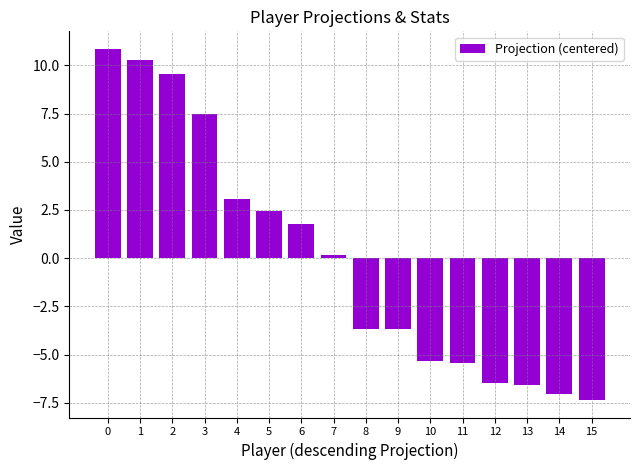

The chart shows a value of 3.2 at 5. True or false?

False